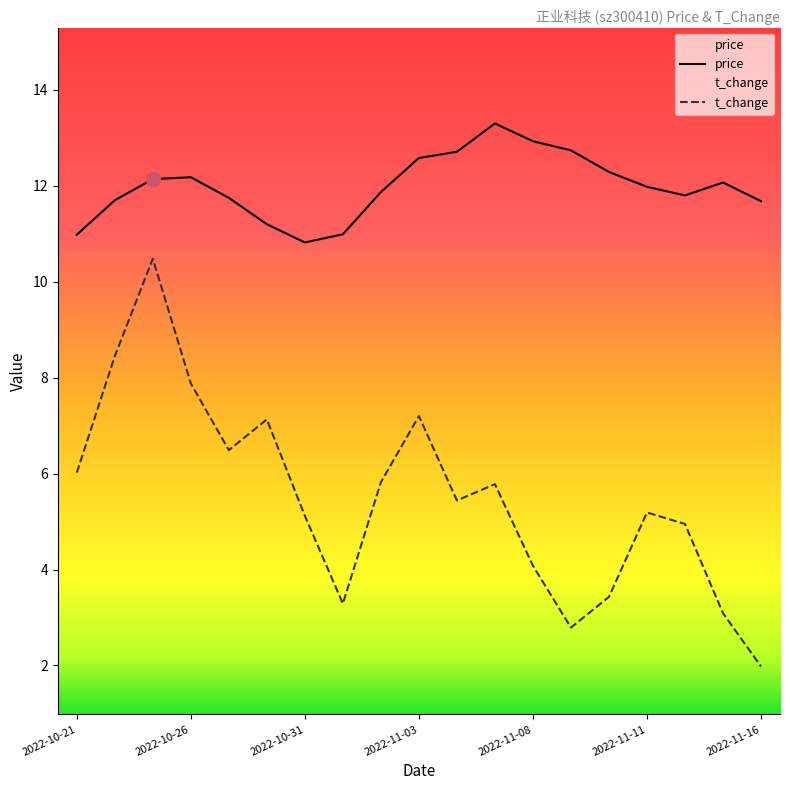

What is the label of the 12th point from the left?

2022-11-07